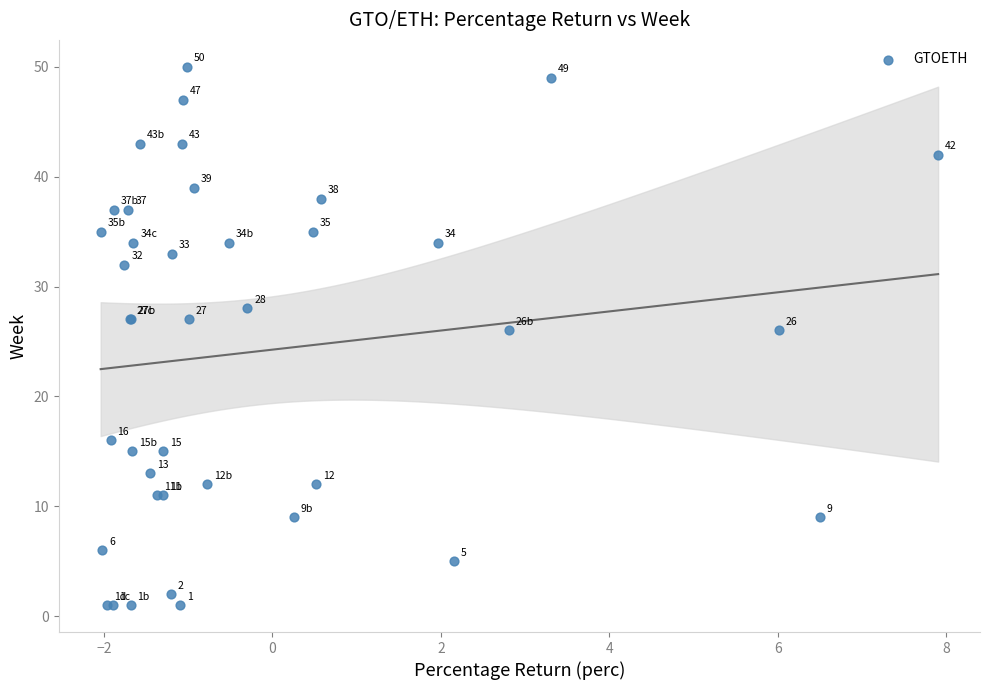

What Y value in the scatter plot is closest to 25?

26